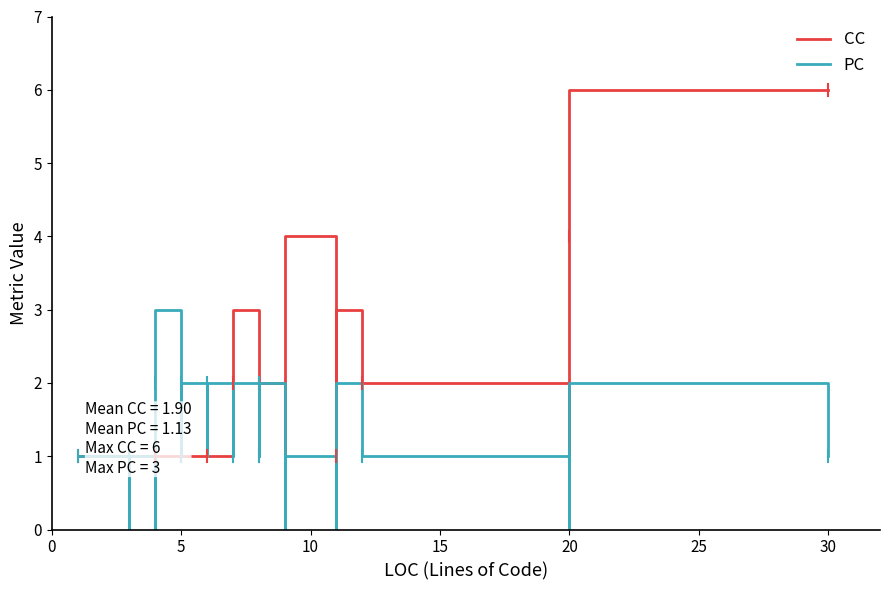

True or false: PC has more than 0 interior local peaks.

True